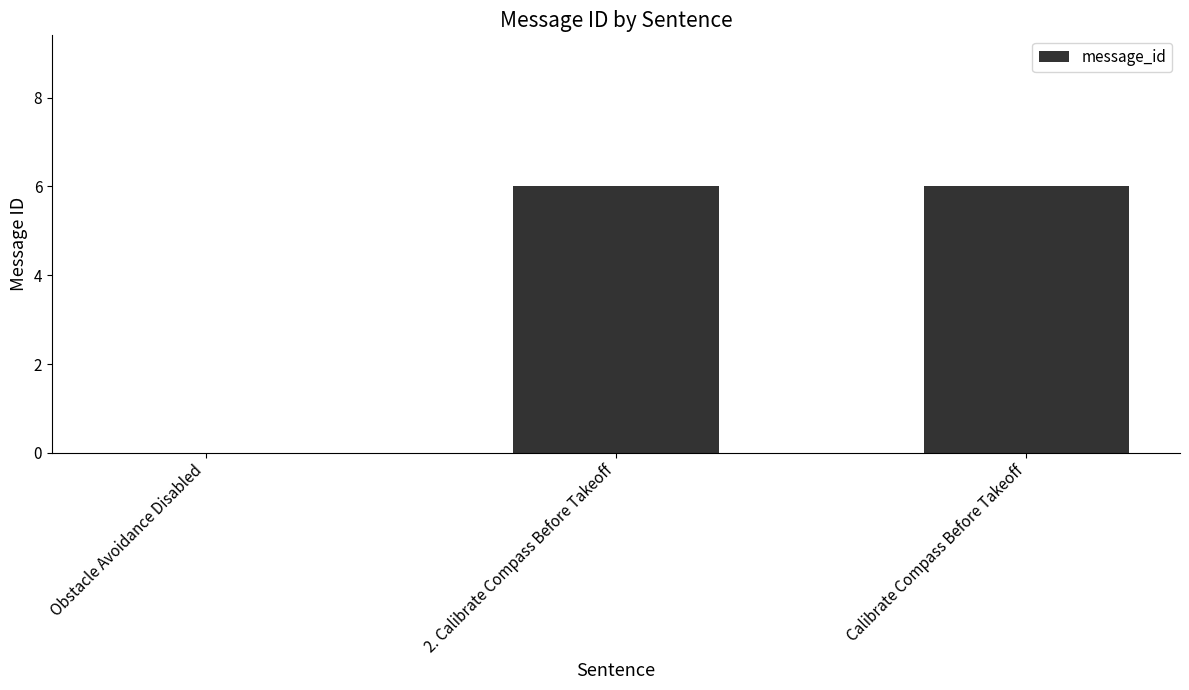

What is the greatest value displayed?

6